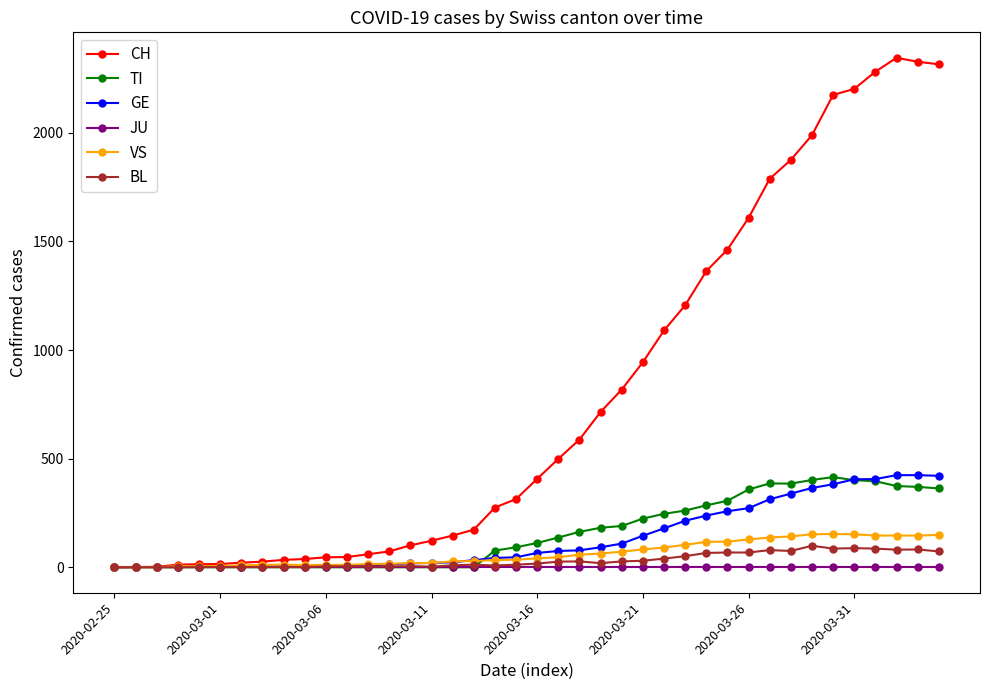

At how many categories does at least one series exceed 2024?

6